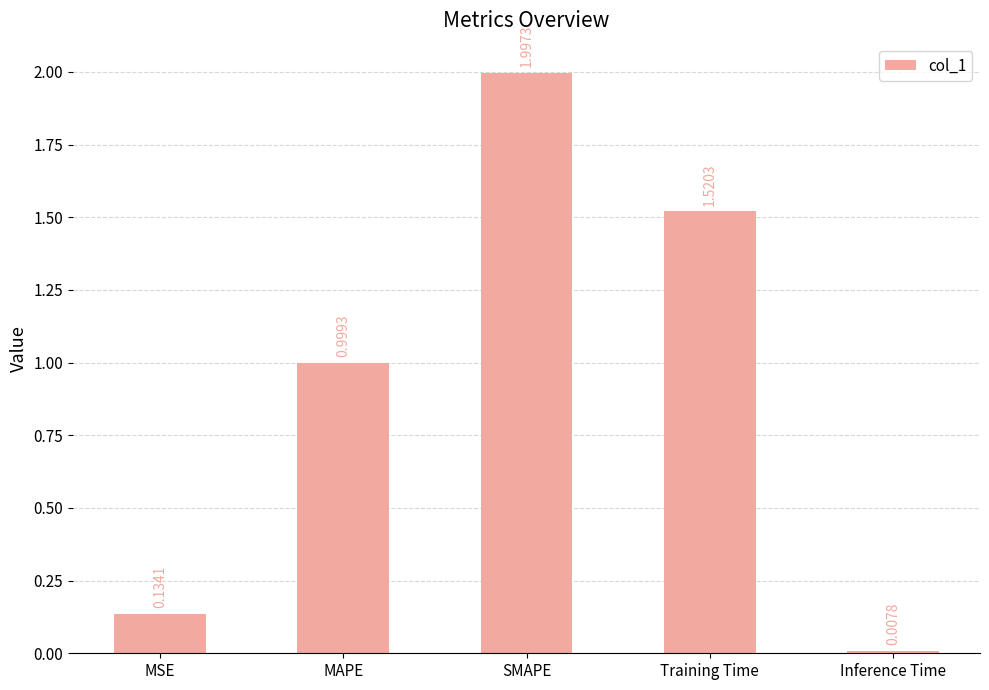

At which label is the value closest to 1?

MAPE